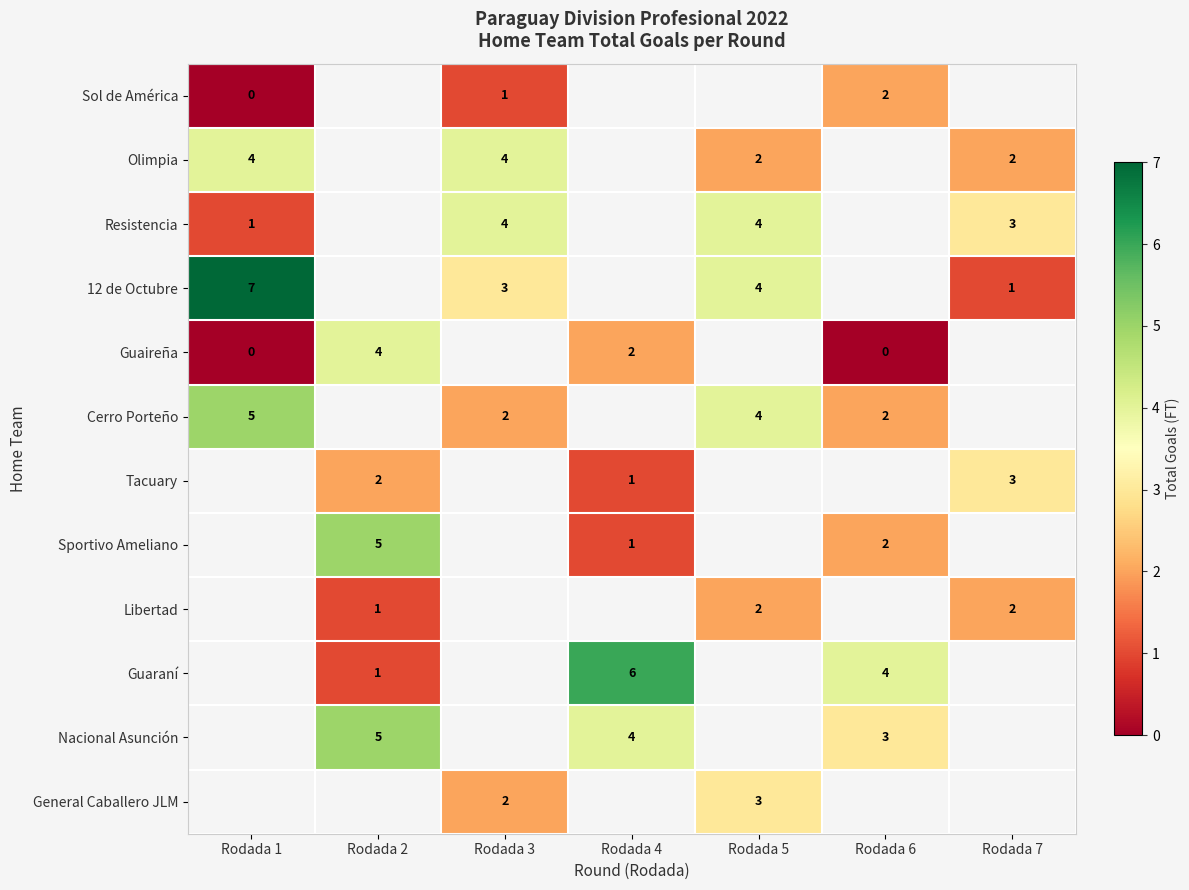

The Sportivo Ameliano series shows 2 at Rodada 6. True or false?

True